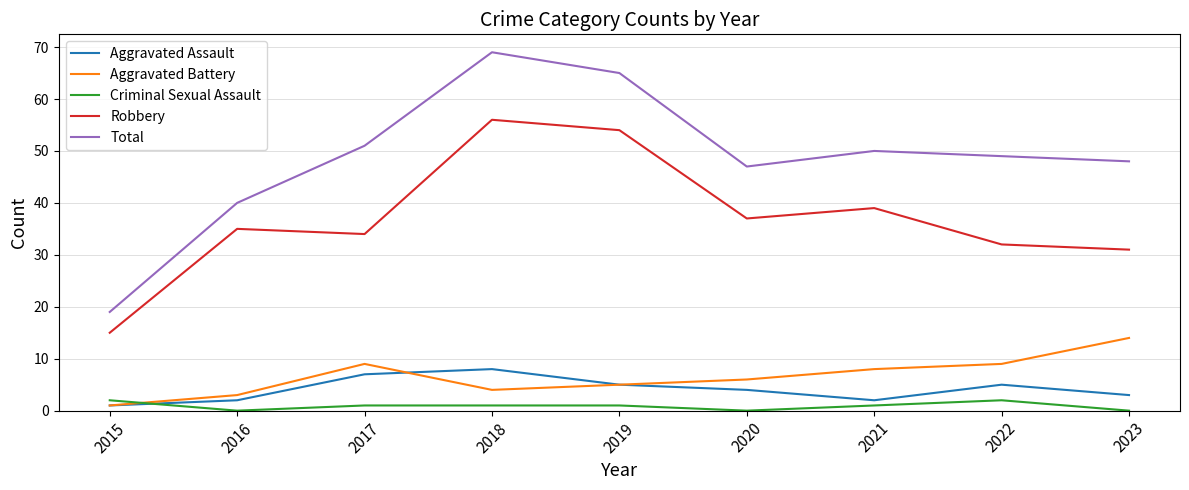

At how many categories does at least one series exceed 30?

8